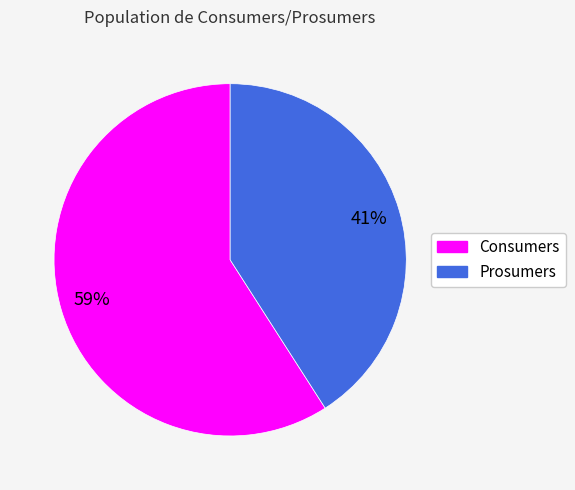

To the nearest percent, what percentage of the pie is Prosumers?

41%